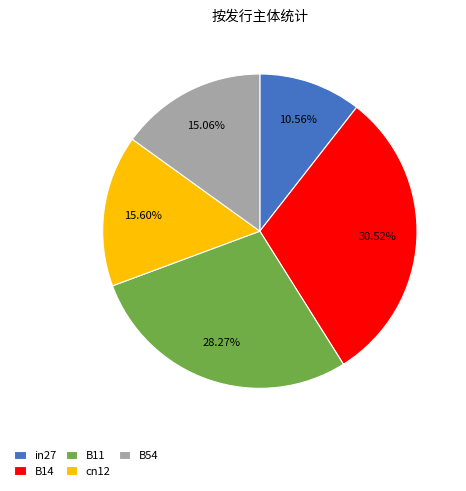

Which has a higher value, in27 or cn12?

cn12